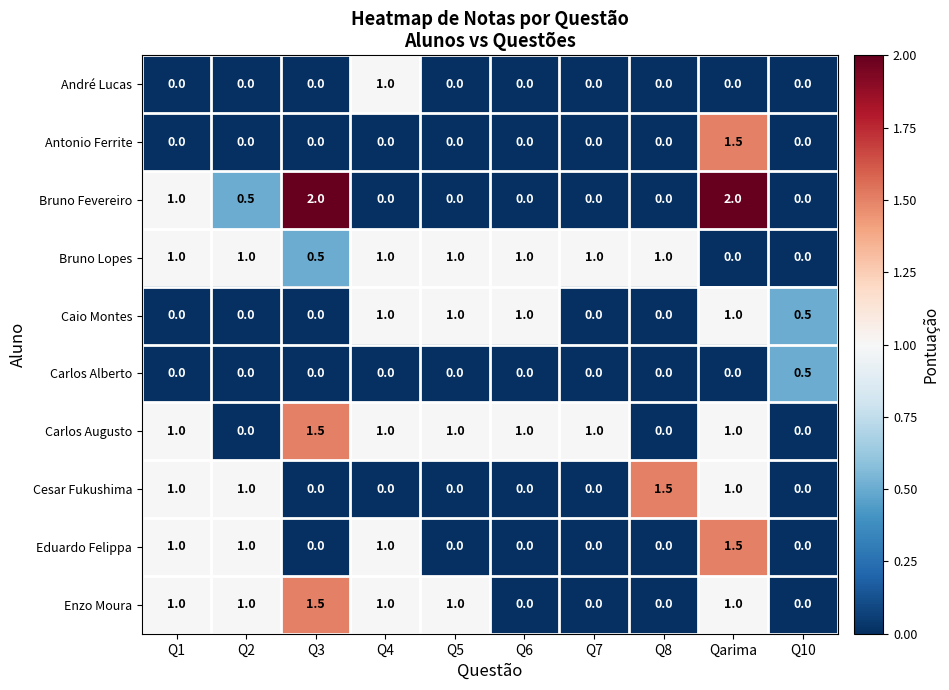

How many Carlos Augusto values are between 0 and 1?

9